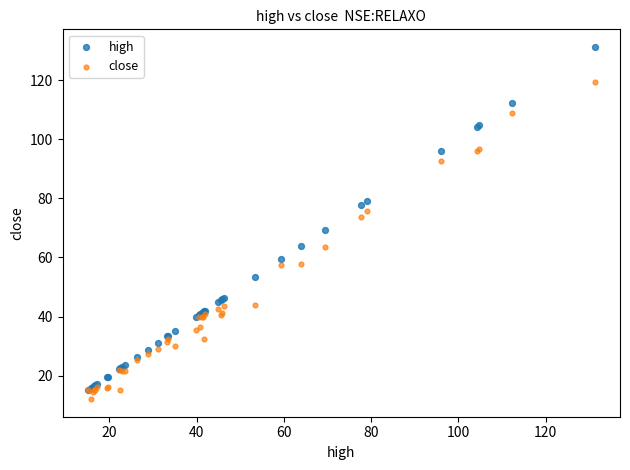

Which series contains the lowest Y value?

close